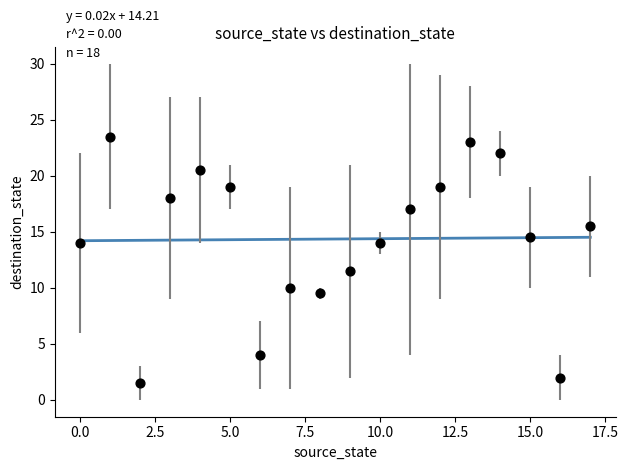

What Y value in the scatter plot is closest to 12?

11.5